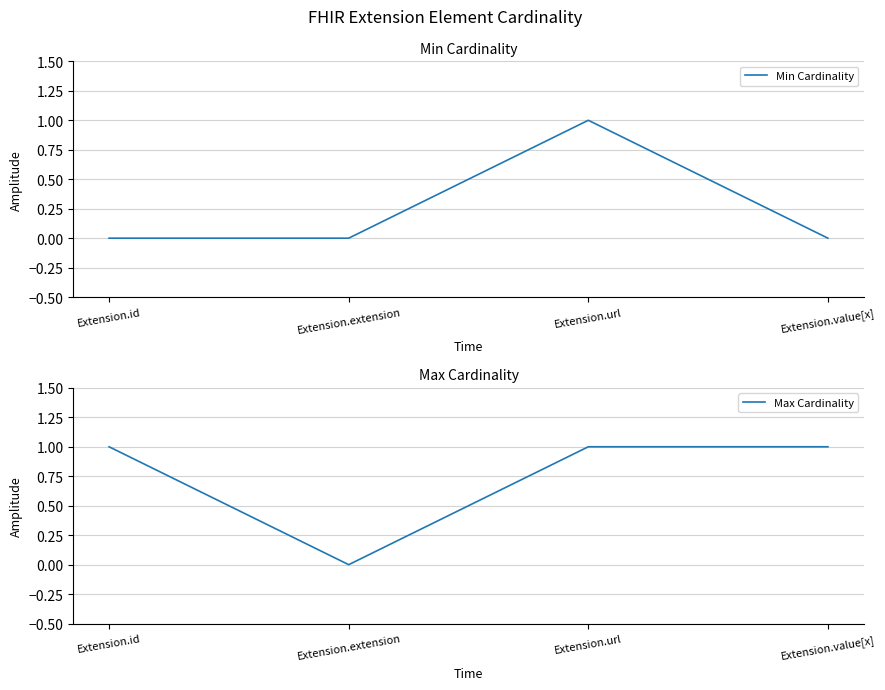

Which category has the lowest value across all series?

Extension.id